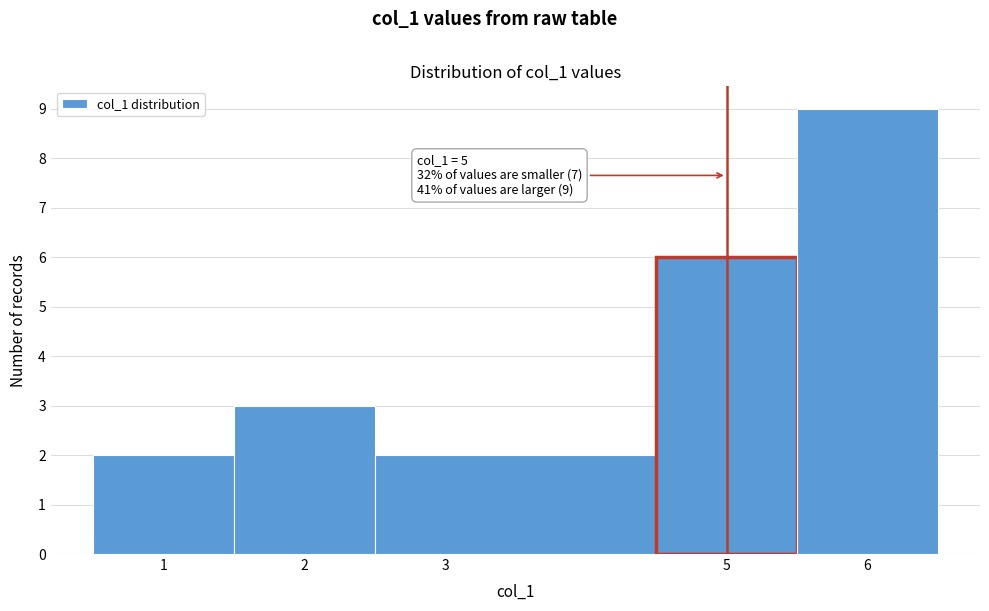

Over which range of the x-axis is the bar tallest?

5.5 to 6.5